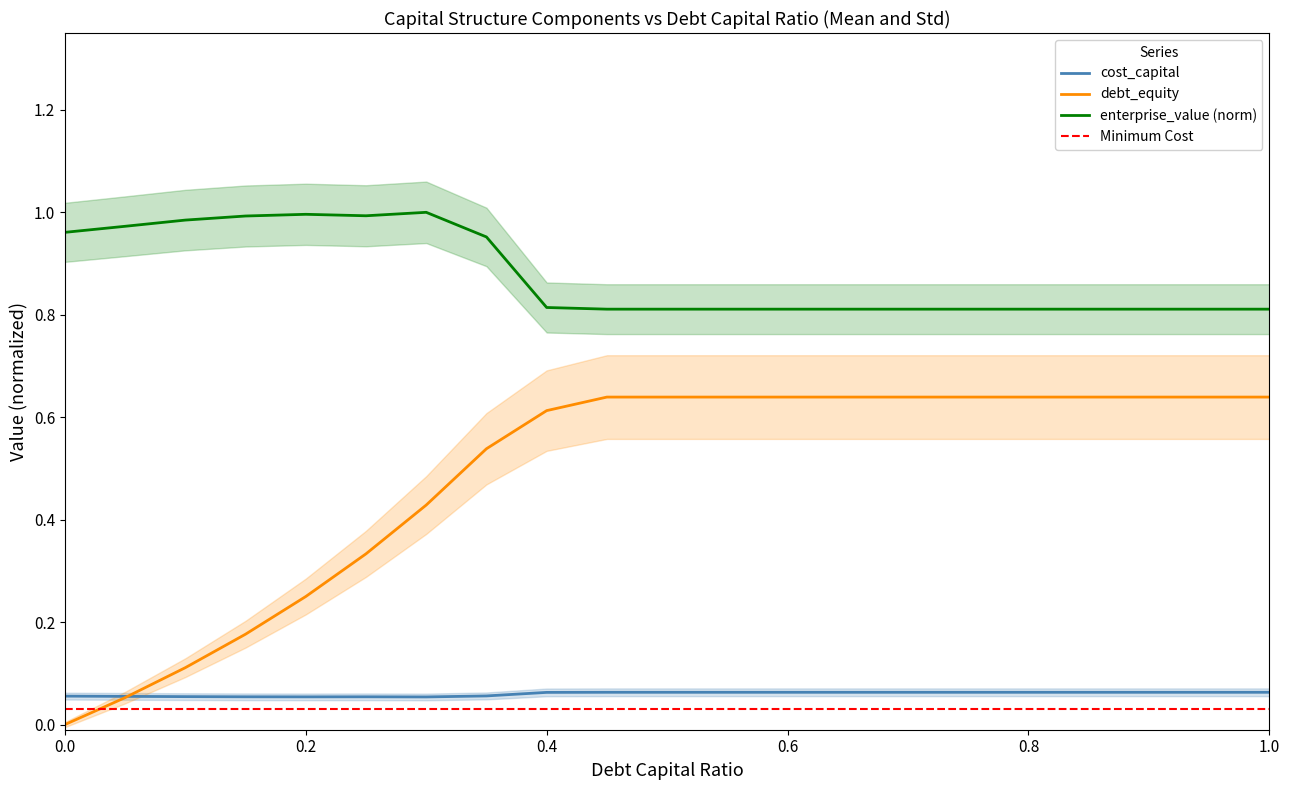

What is the sum of all enterprise_value values?

18.4